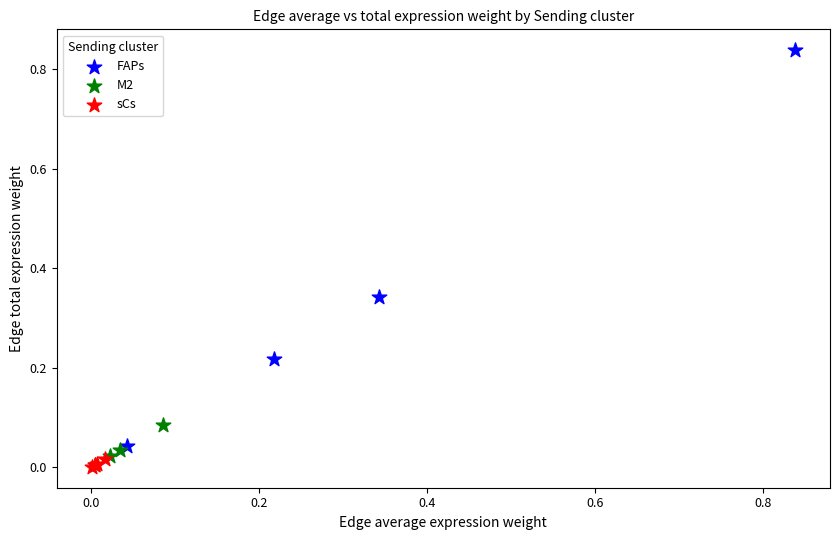

Which series has the largest Y range (max minus min)?

FAPs